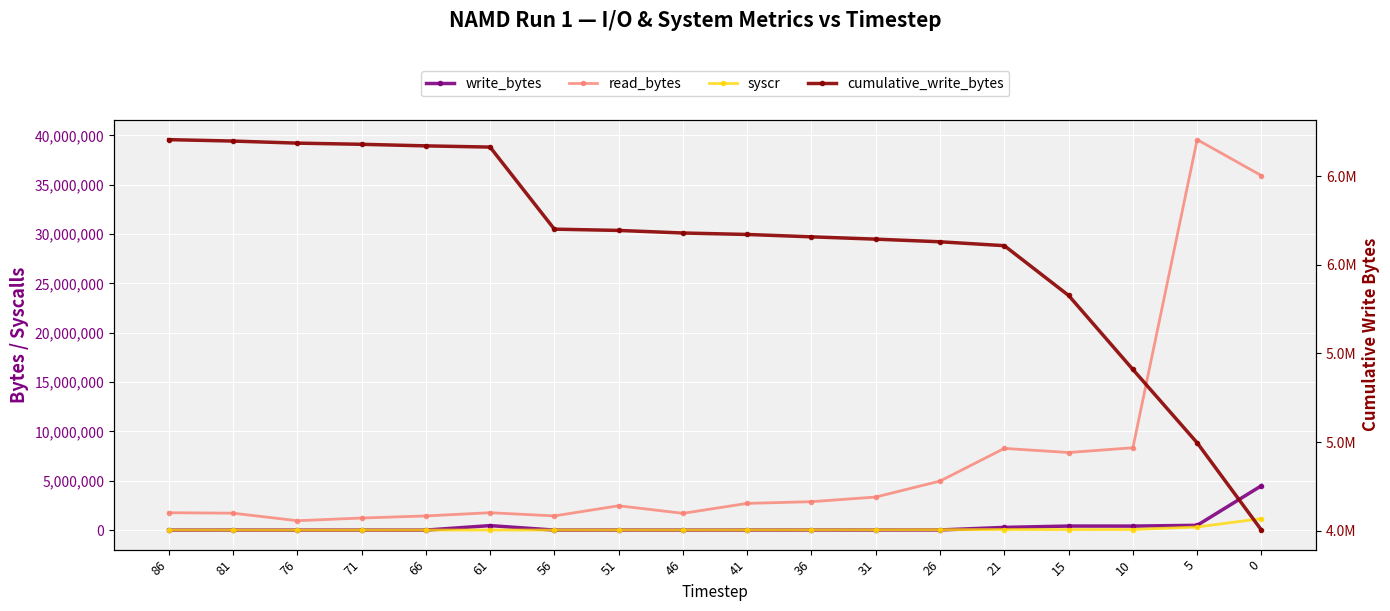

What is the sum of the syscr values at 66 and 86?

26593